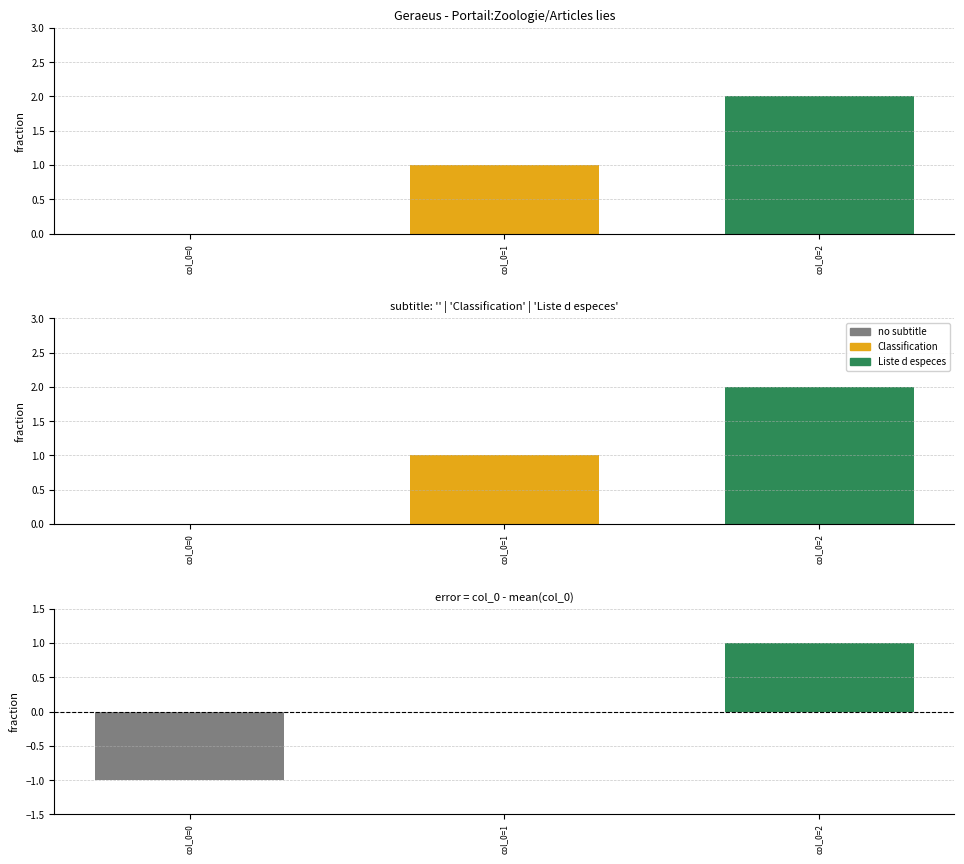

Does the chart contain stacked bars?

No